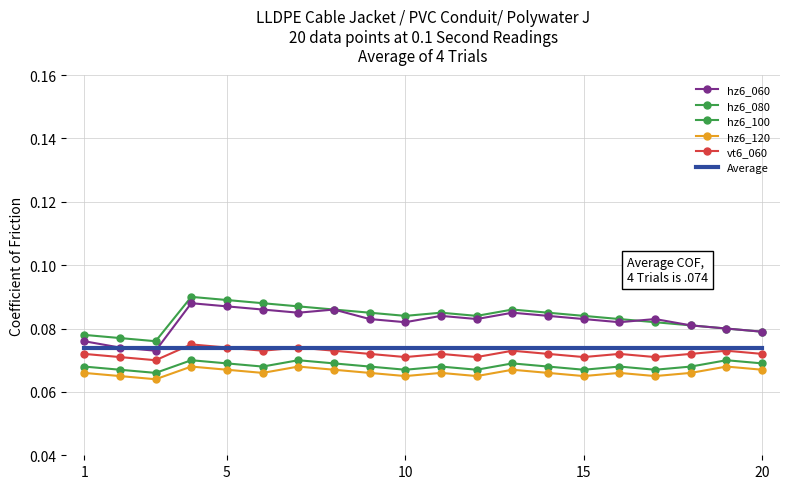

How many lines are shown in the chart?

6